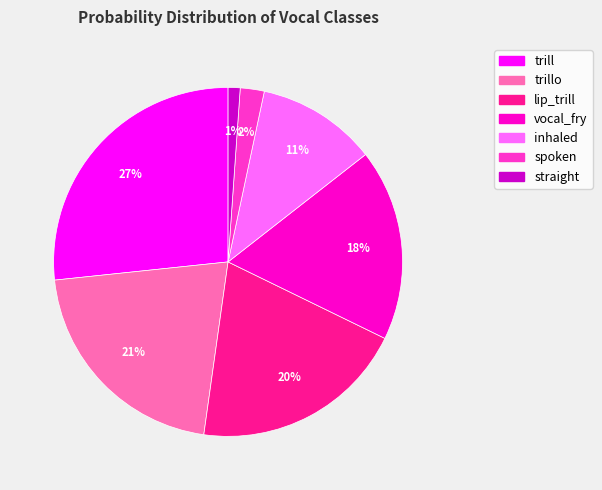

Is there a majority slice in this chart?

No